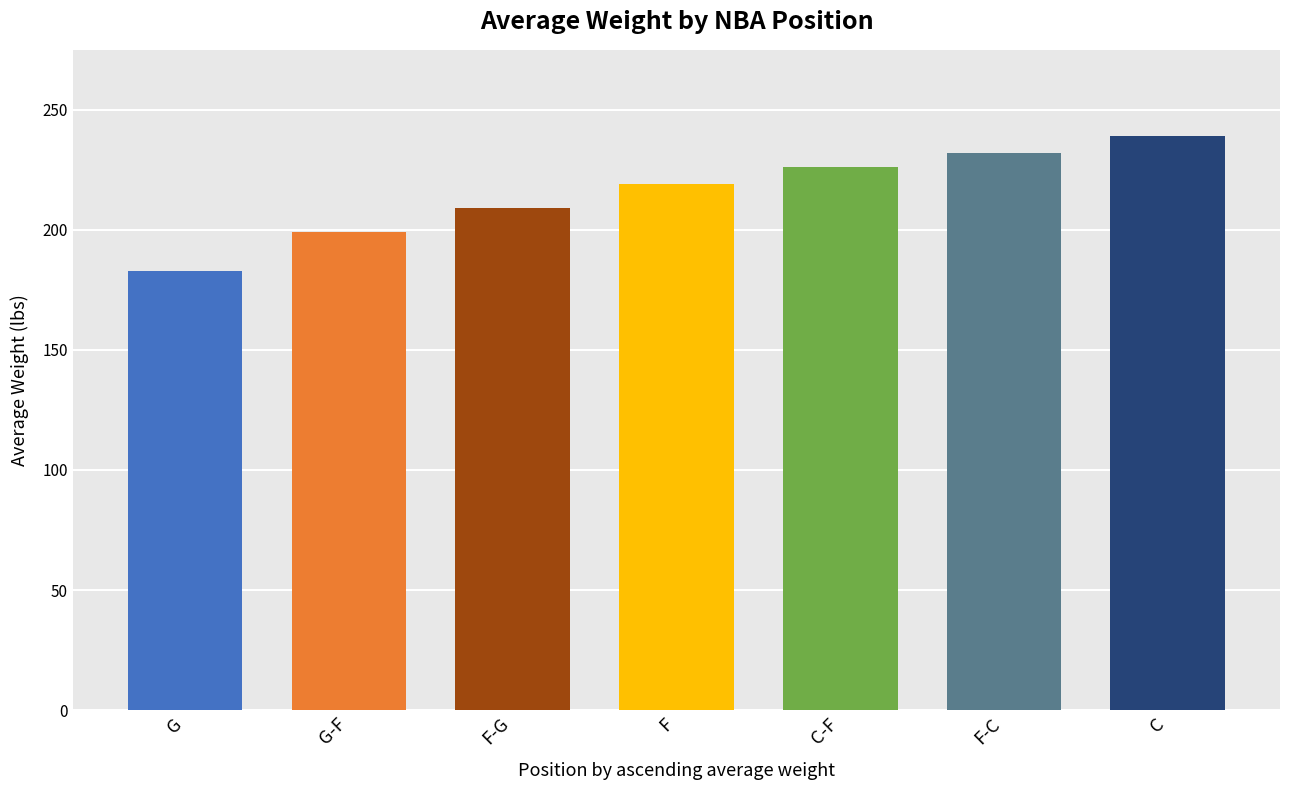

What is the maximum value shown in the chart?

239